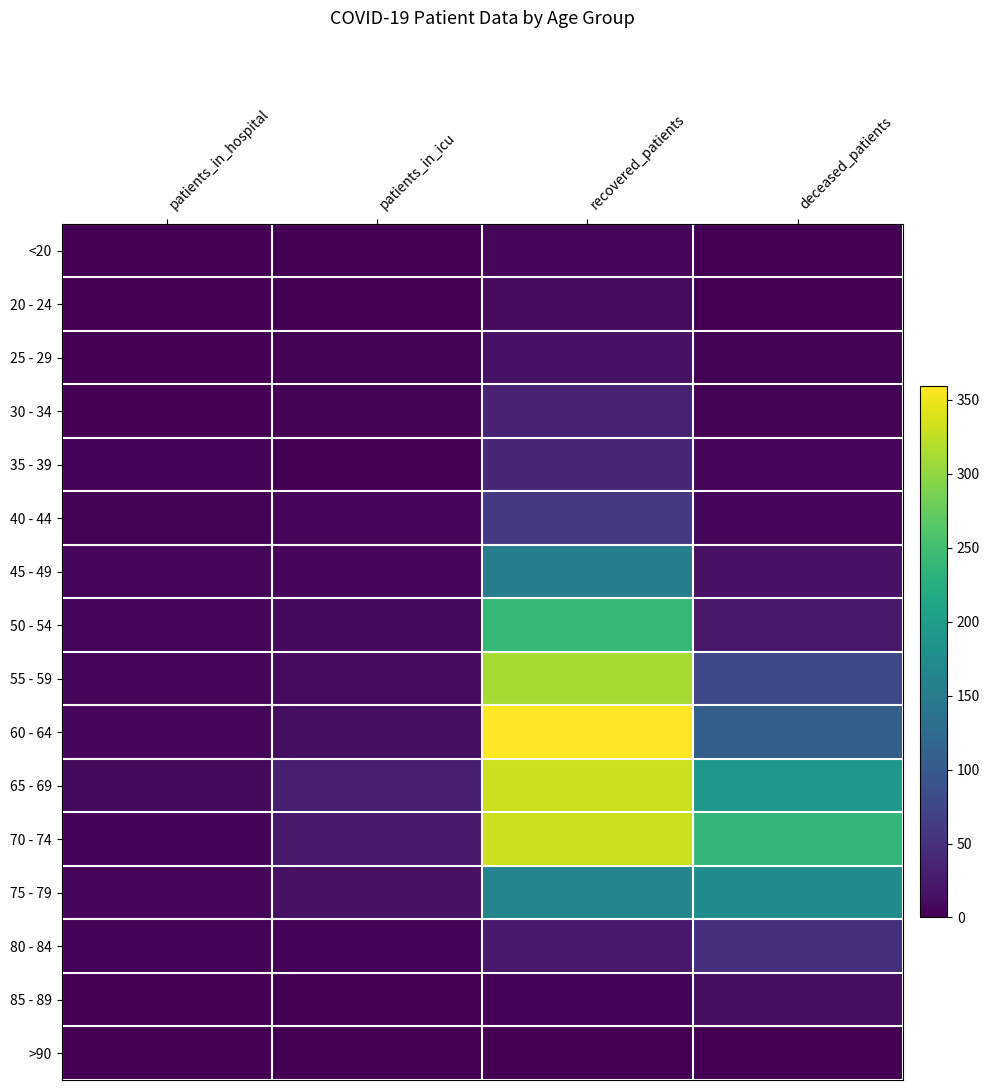

Reading left to right, extract all data points from this chart.

<20: patients_in_hospital=0	patients_in_icu=1	recovered_patients=7	deceased_patients=1
20 - 24: patients_in_hospital=1	patients_in_icu=1	recovered_patients=10	deceased_patients=0
25 - 29: patients_in_hospital=1	patients_in_icu=2	recovered_patients=18	deceased_patients=2
30 - 34: patients_in_hospital=0	patients_in_icu=2	recovered_patients=36	deceased_patients=2
35 - 39: patients_in_hospital=3	patients_in_icu=1	recovered_patients=39	deceased_patients=6
40 - 44: patients_in_hospital=2	patients_in_icu=5	recovered_patients=59	deceased_patients=5
45 - 49: patients_in_hospital=6	patients_in_icu=6	recovered_patients=151	deceased_patients=18
50 - 54: patients_in_hospital=6	patients_in_icu=8	recovered_patients=239	deceased_patients=24
55 - 59: patients_in_hospital=5	patients_in_icu=10	recovered_patients=312	deceased_patients=76
60 - 64: patients_in_hospital=5	patients_in_icu=14	recovered_patients=359	deceased_patients=108
65 - 69: patients_in_hospital=8	patients_in_icu=30	recovered_patients=332	deceased_patients=191
70 - 74: patients_in_hospital=4	patients_in_icu=25	recovered_patients=332	deceased_patients=238
75 - 79: patients_in_hospital=6	patients_in_icu=16	recovered_patients=163	deceased_patients=174
80 - 84: patients_in_hospital=3	patients_in_icu=3	recovered_patients=25	deceased_patients=49
85 - 89: patients_in_hospital=0	patients_in_icu=1	recovered_patients=4	deceased_patients=13
>90: patients_in_hospital=0	patients_in_icu=0	recovered_patients=0	deceased_patients=0